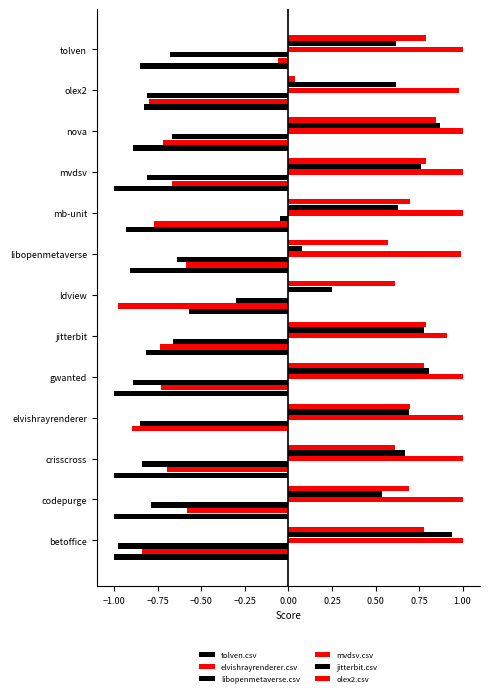

List the series in order of their peak value, highest first.

mvdsv.csv, jitterbit.csv, olex2.csv, libopenmetaverse.csv, tolven.csv, elvishrayrenderer.csv